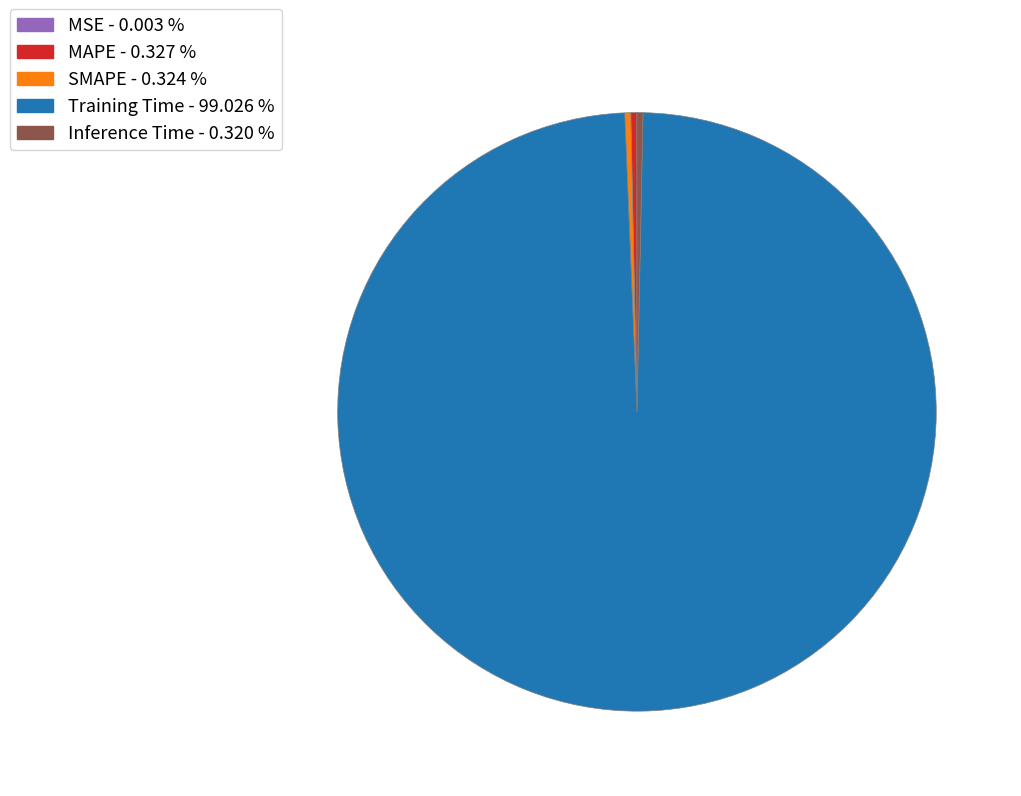

Is the sum of Inference Time and SMAPE greater than half?

No